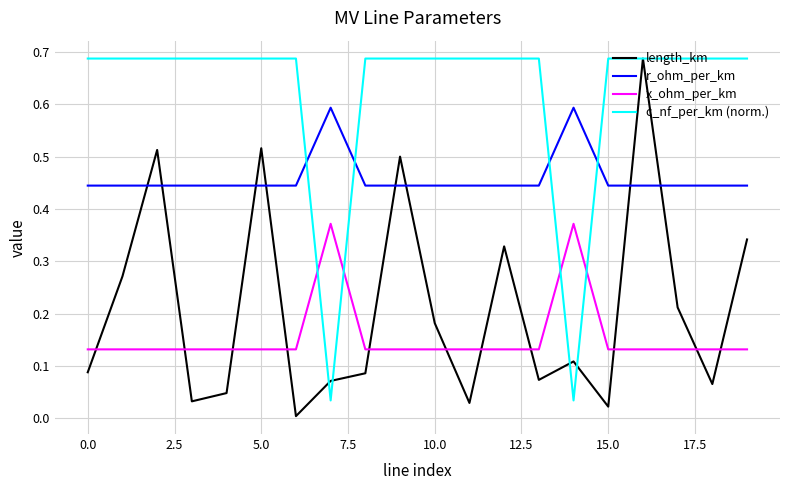

After their last crossing, which series has the higher values: x_ohm_per_km or c_nf_per_km (norm.)?

c_nf_per_km (norm.)